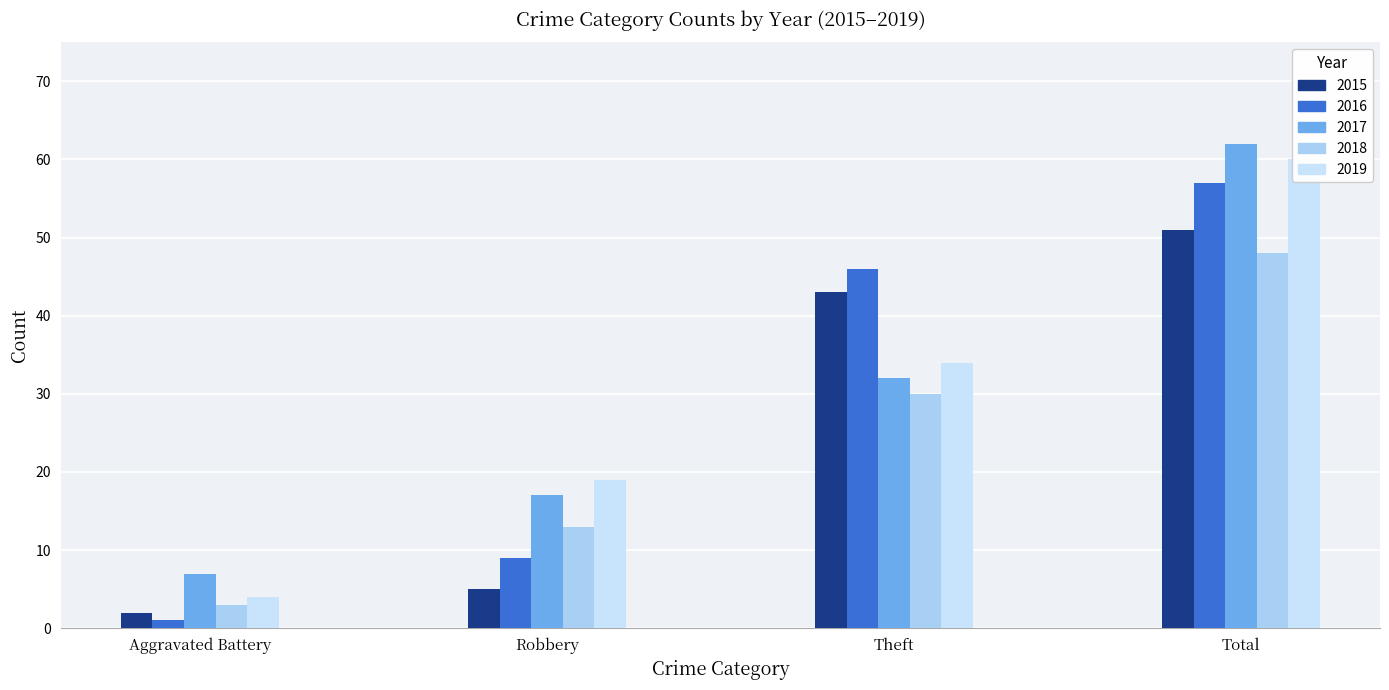

What position from the left is Total?

4